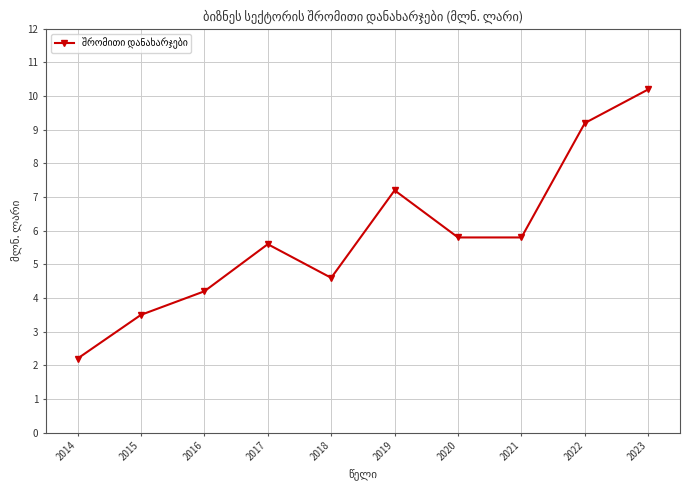

Does the chart display data point markers on the line(s)?

Yes